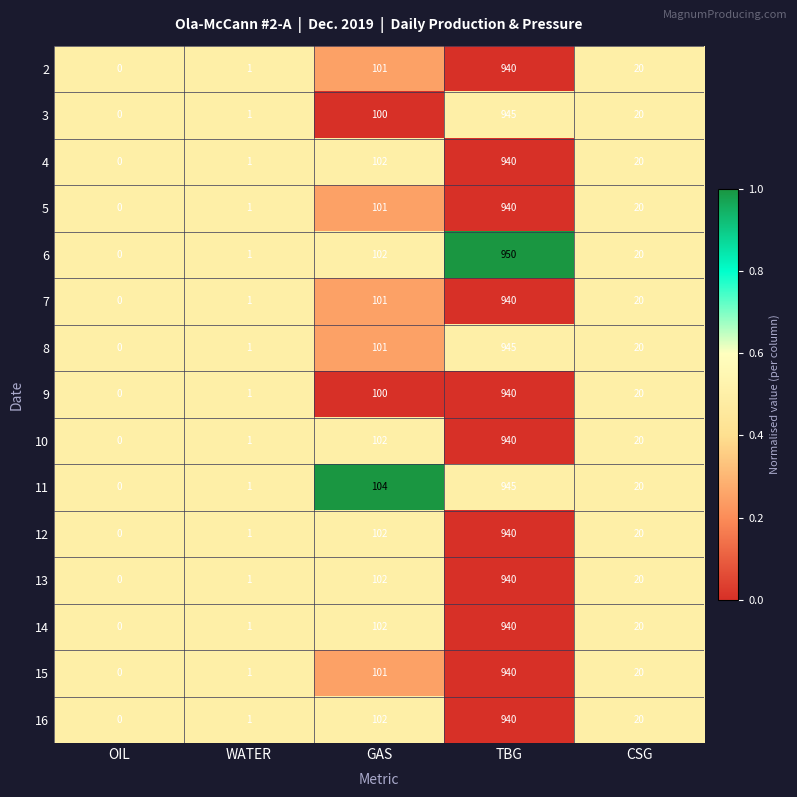

How many series are shown in this chart?

15